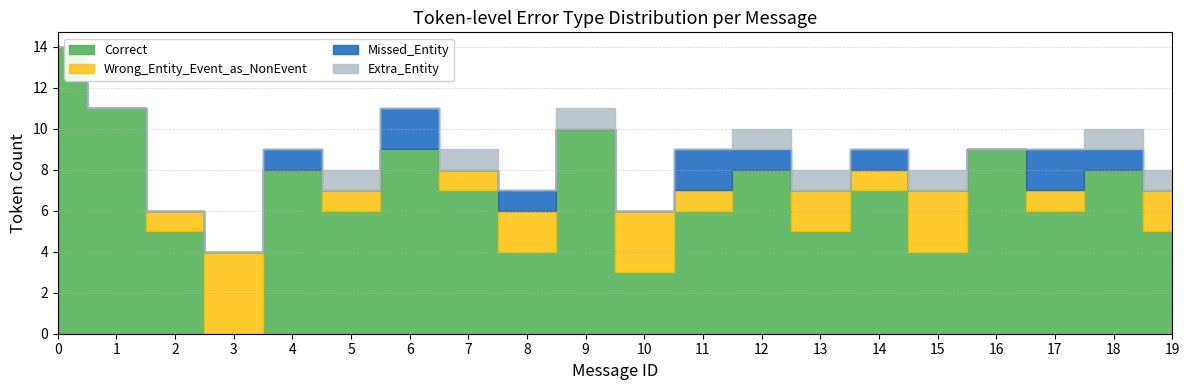

At 10, list the series in order from smallest to largest.

Missed_Entity, Extra_Entity, Correct, Wrong_Entity_Event_as_NonEvent